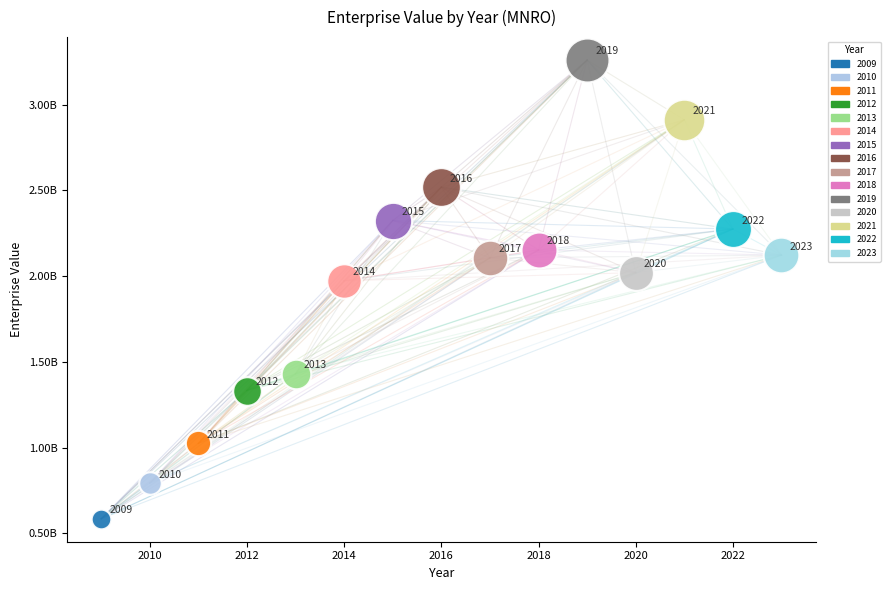

What are all the series names shown in the legend?

2009, 2010, 2011, 2012, 2013, 2014, 2015, 2016, 2017, 2018, 2019, 2020, 2021, 2022, 2023